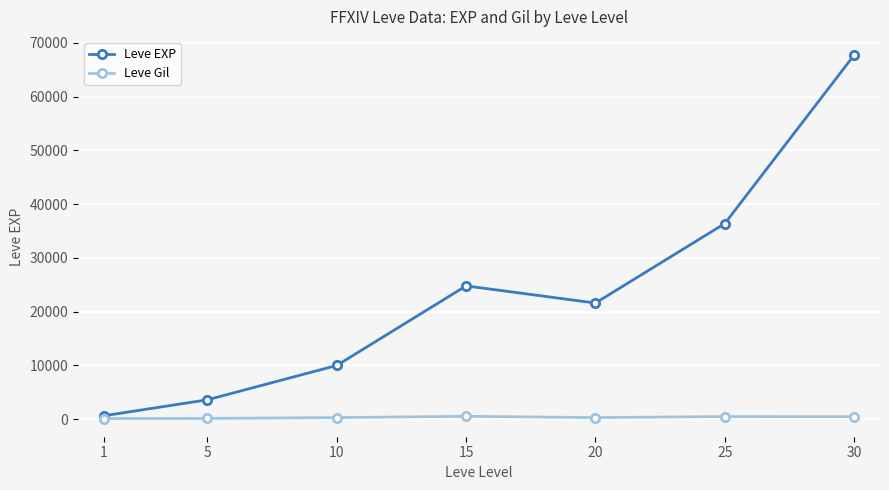

How many lines are shown in the chart?

2